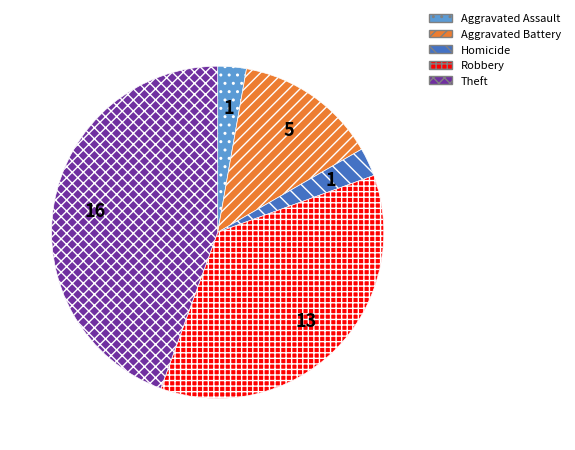

Does Theft account for over 50% of the chart?

No